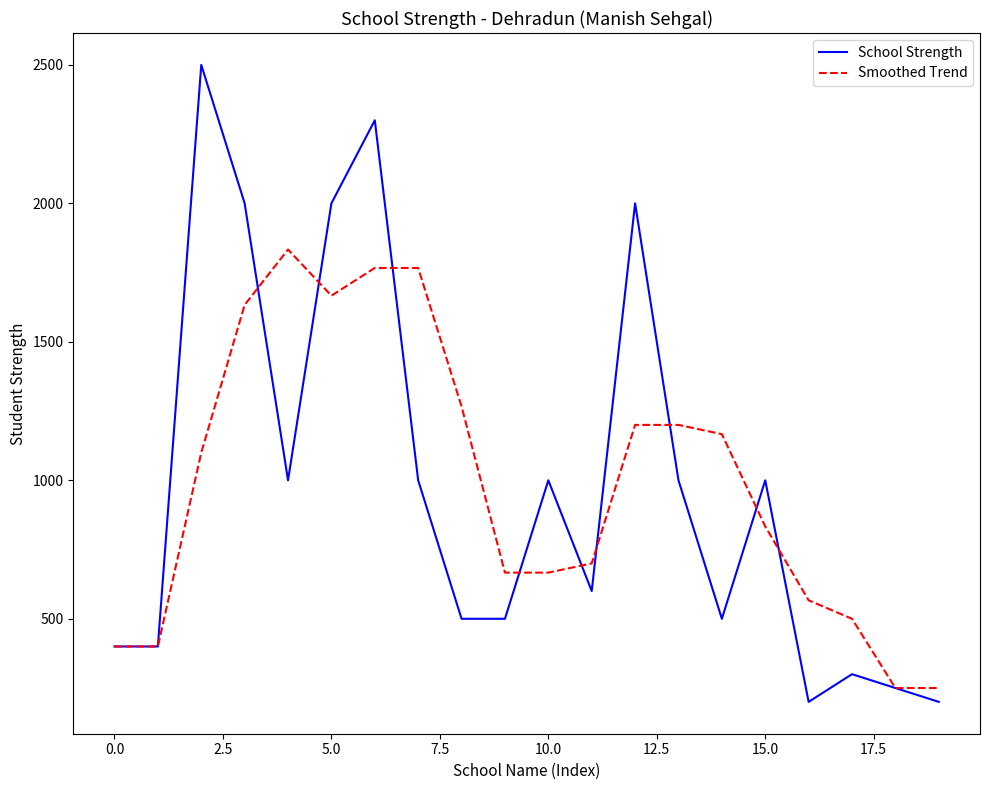

Which series has the widest spread of values?

School Strength